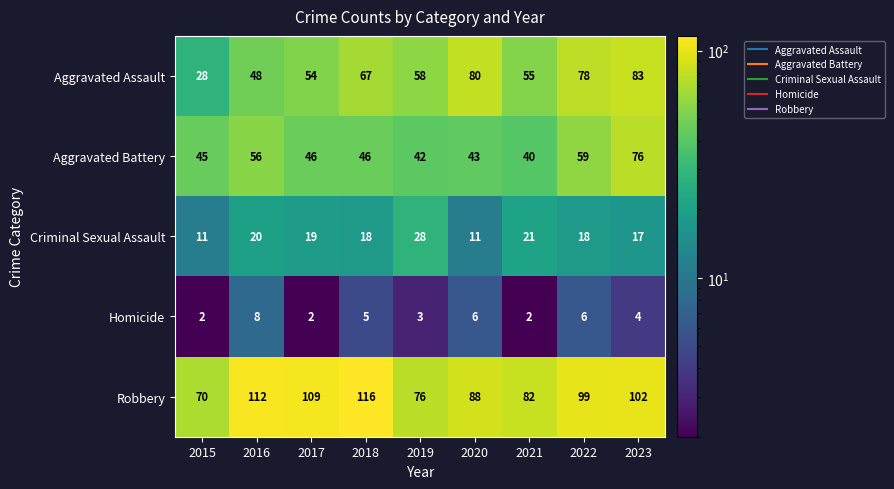

What is the difference between the maximum and second lowest values in the Homicide series?

6